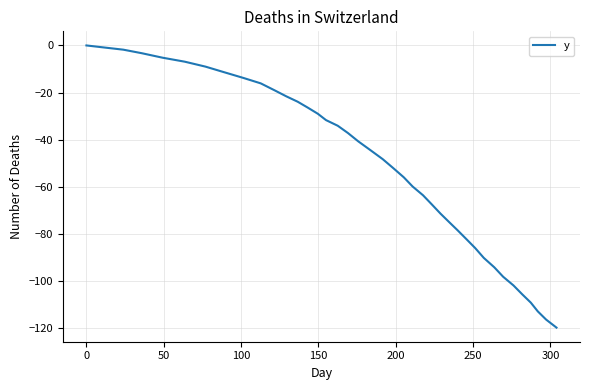

What is the minimum value shown in the chart?

-119.8